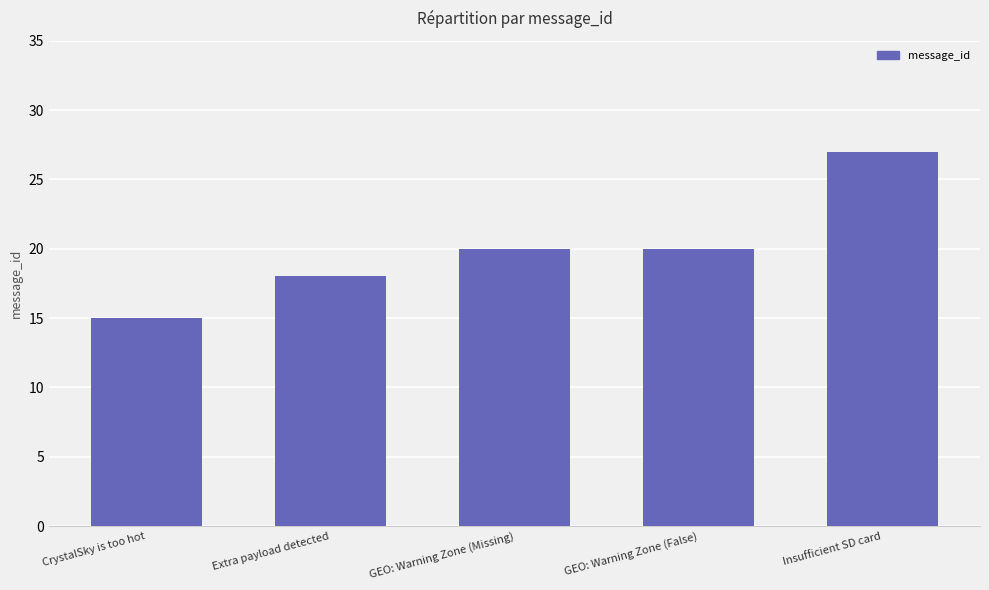

How many categories are shown in the chart?

5